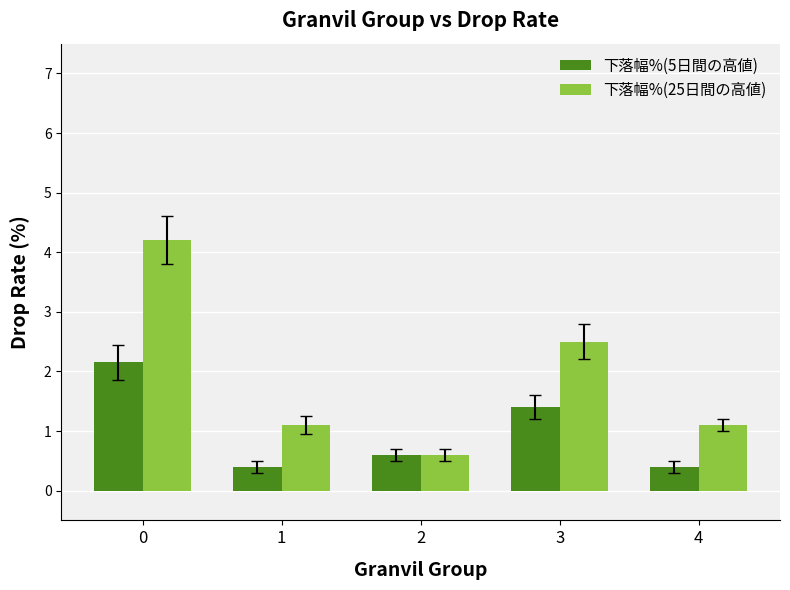

What value does the 下落幅%(25日間の高値) series have at 3?

2.5